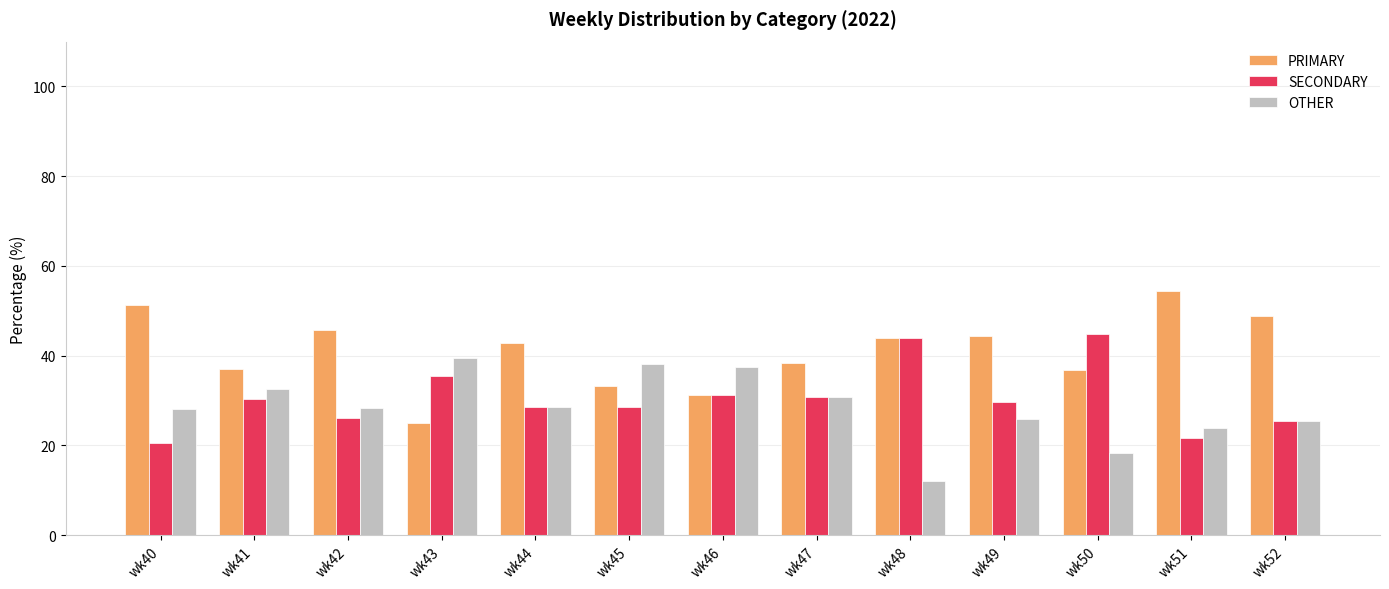

What is the difference between the OTHER values at wk40 and wk51?

4.3